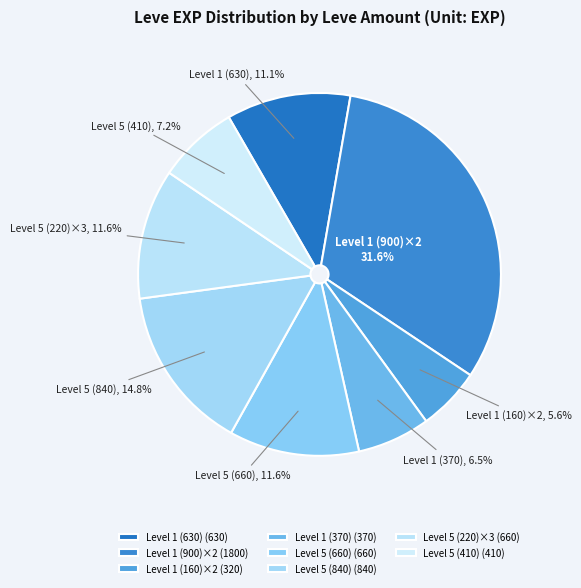

What is the smallest slice in the pie chart?

Level 1 (160)×2 (320)